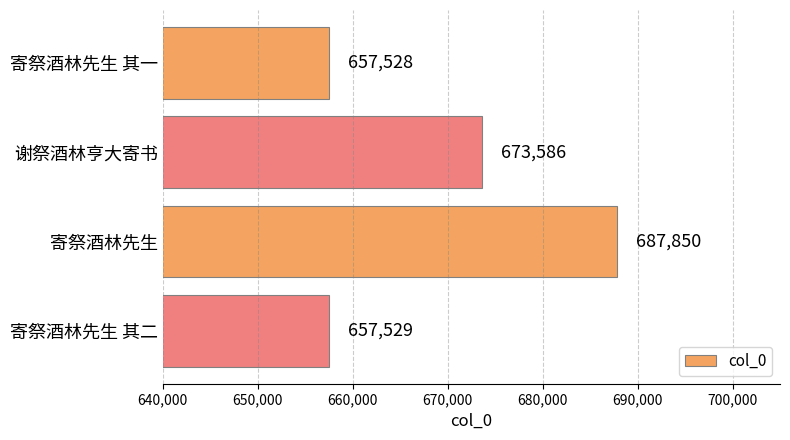

What is the ratio of the value at 谢祭酒林亨大寄书 to the value at 寄祭酒林先生 其一?

1.0